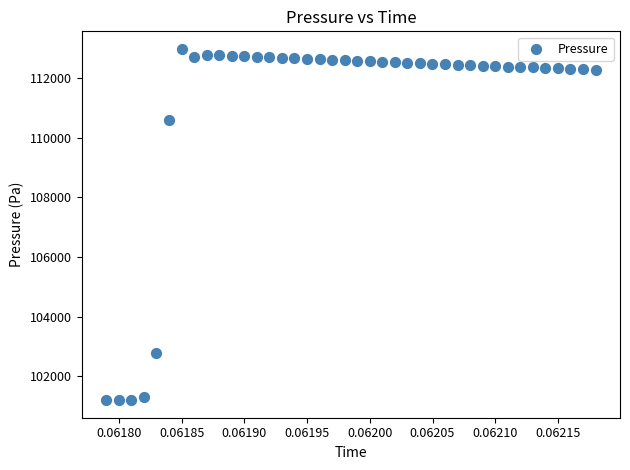

What Y value in the scatter plot is closest to 107088?

110578.5